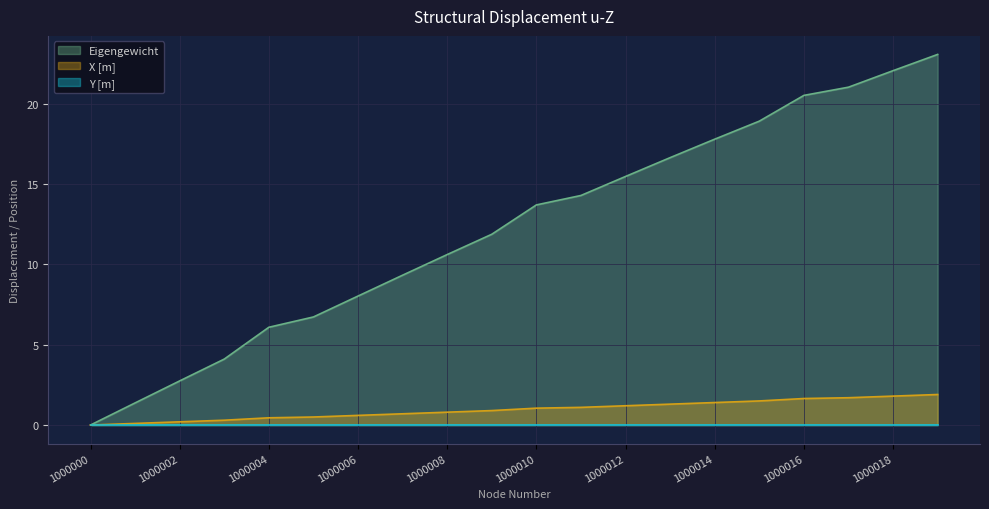

What is the sum of the X [m] values at 1000002 and 1000010?

1.2